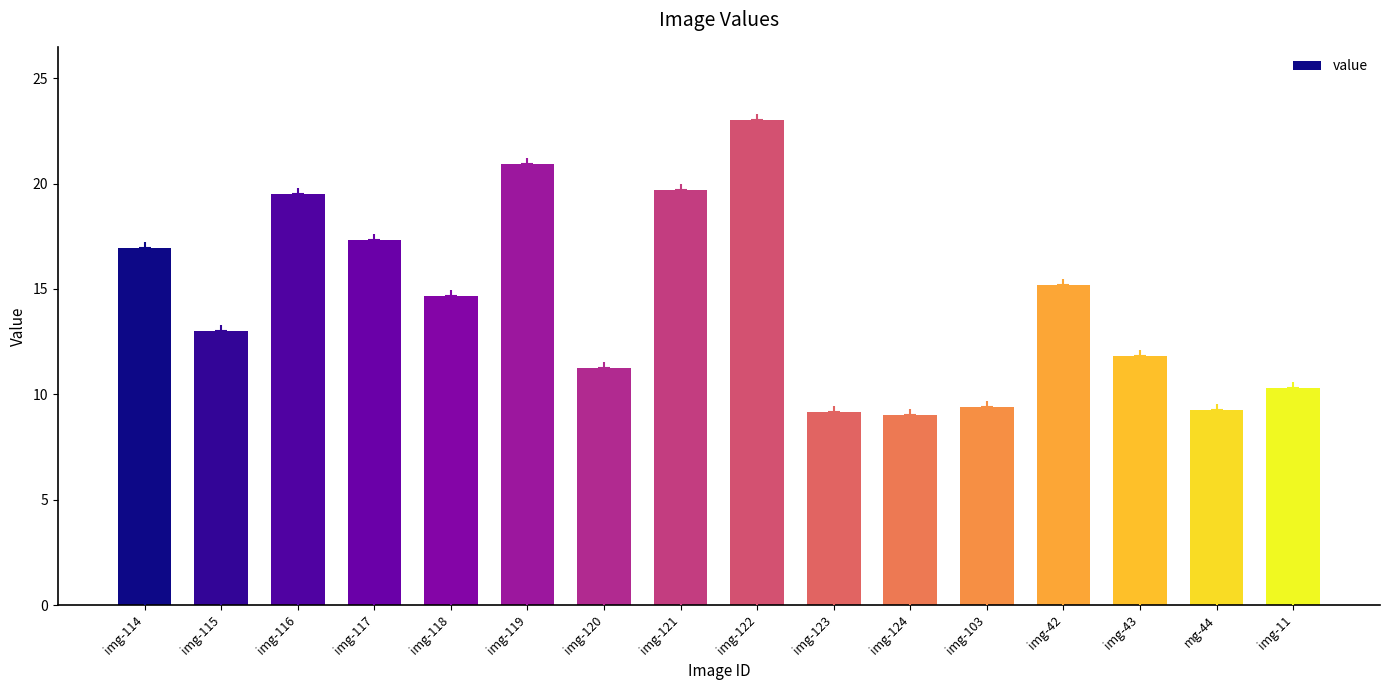

What is the maximum value shown in the chart?

23.0